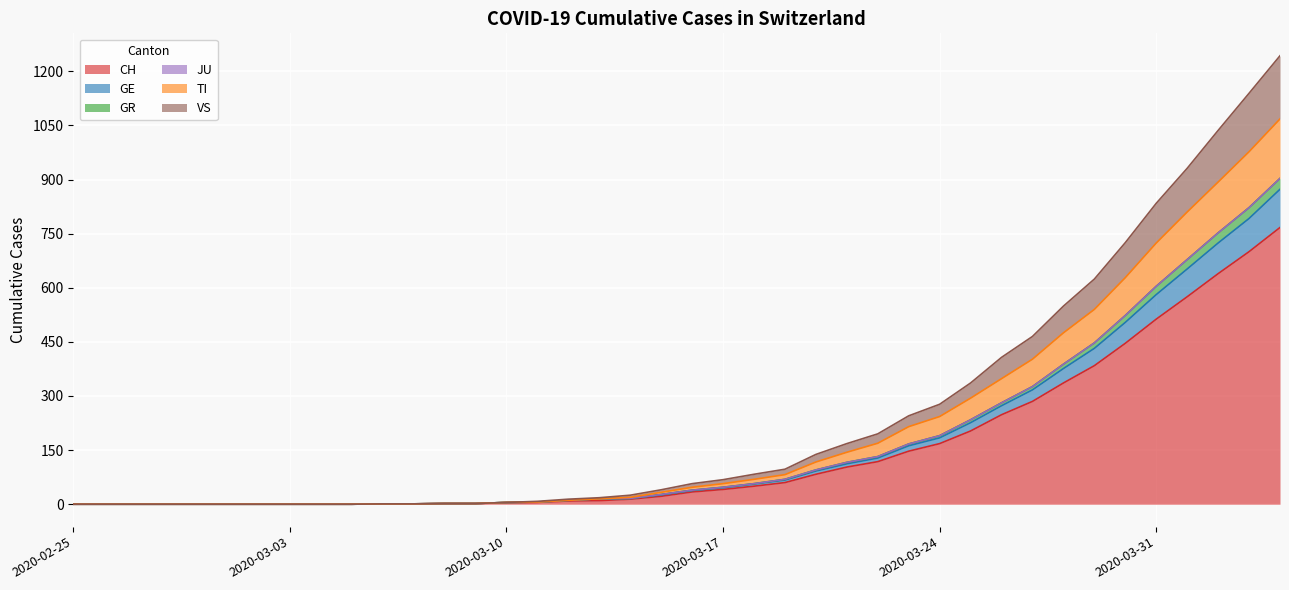

How many positive values does the CH series have?

30